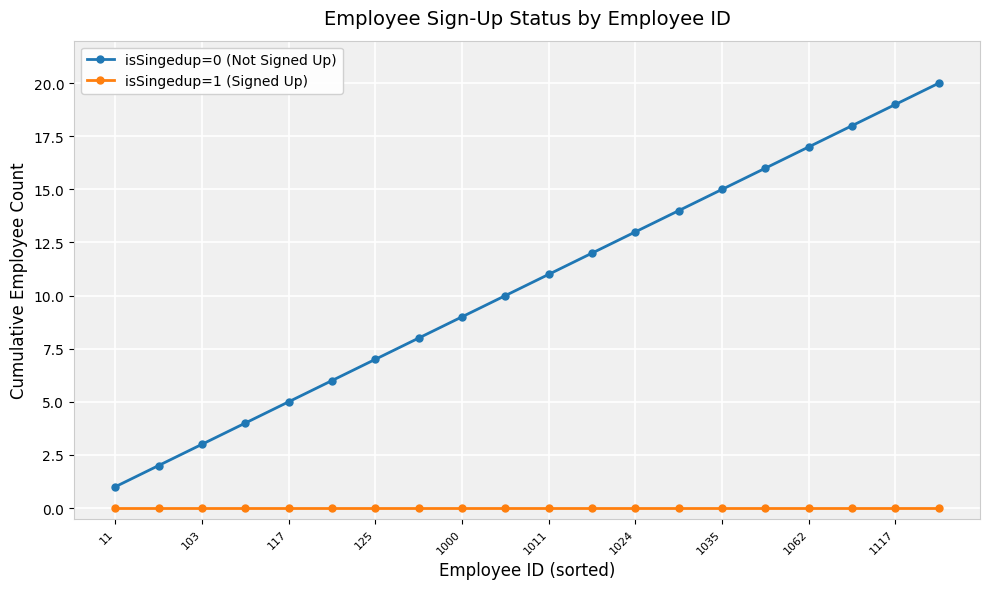

Which series has the widest spread of values?

isSingedup=0 (Not Signed Up)